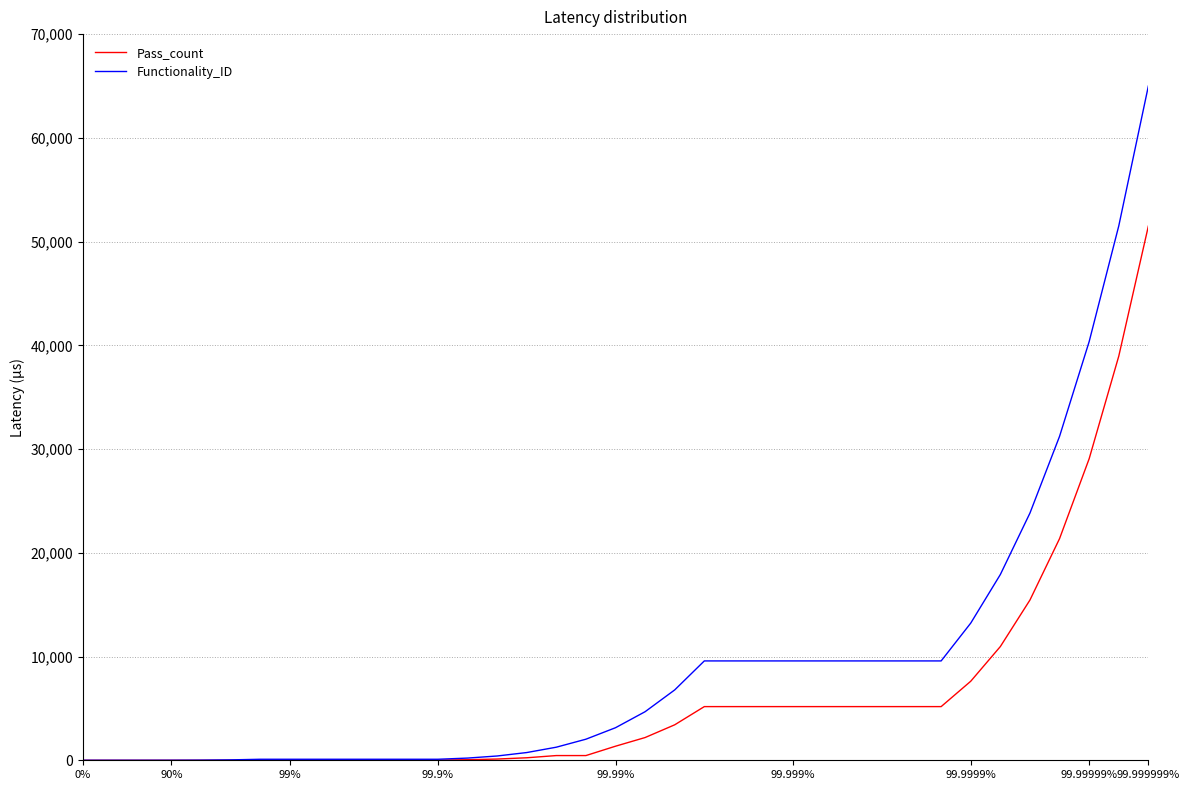

What is the highest value of the Pass_count series?

51500.0